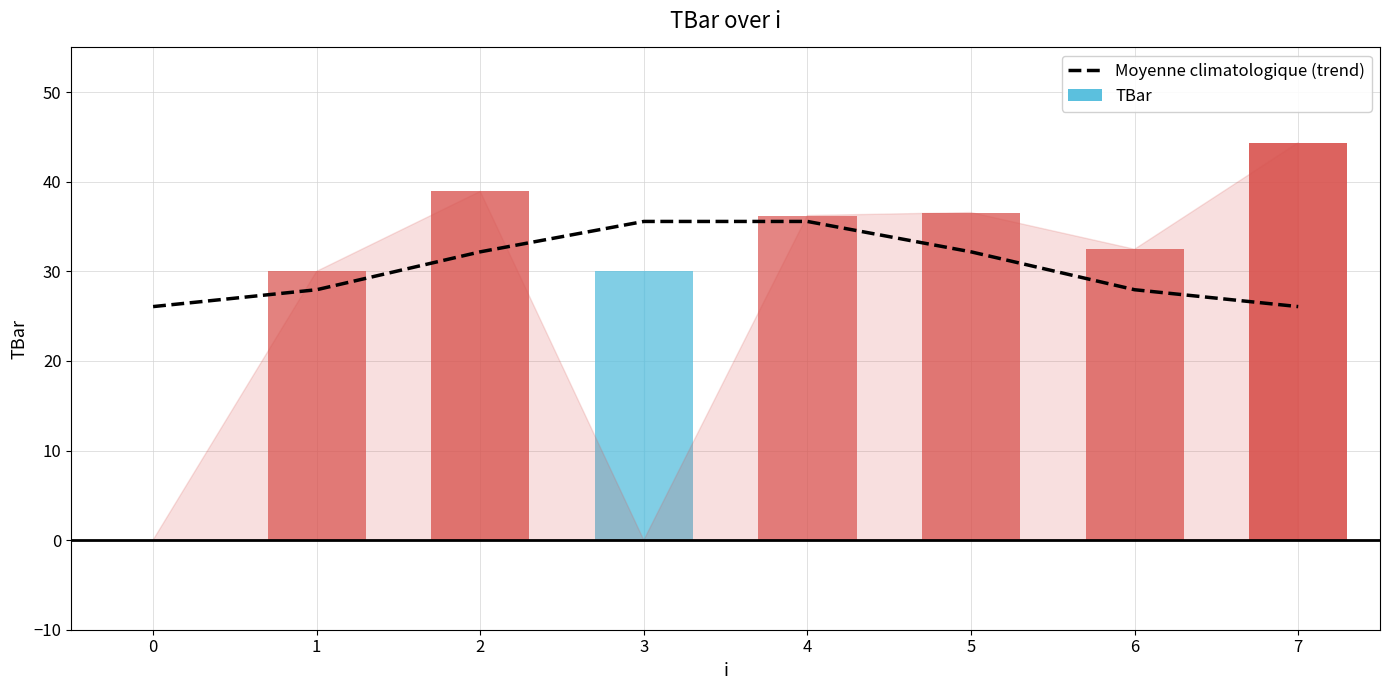

Where is the data nearest to the value 30?

6